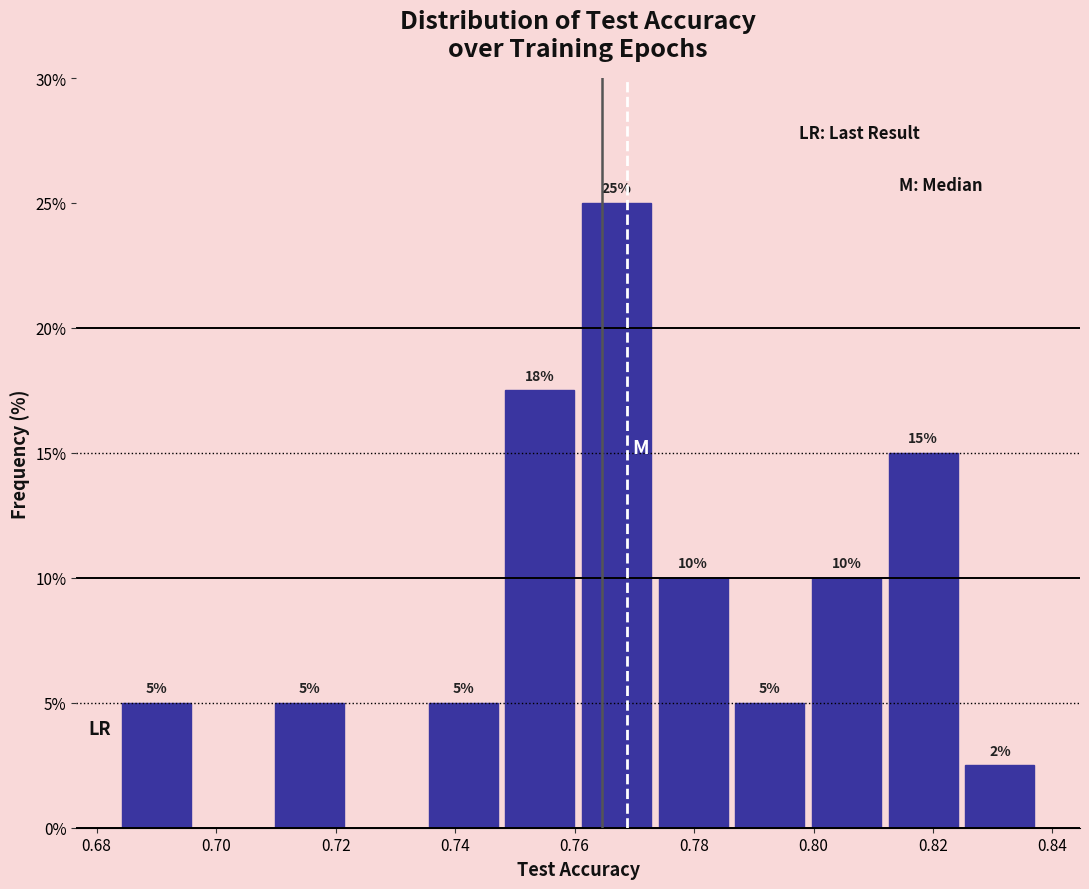

Over which range of the x-axis is the bar tallest?

0.760 to 0.774